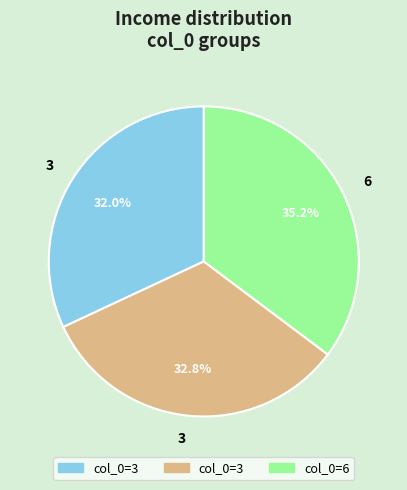

Does any single category account for the majority?

No